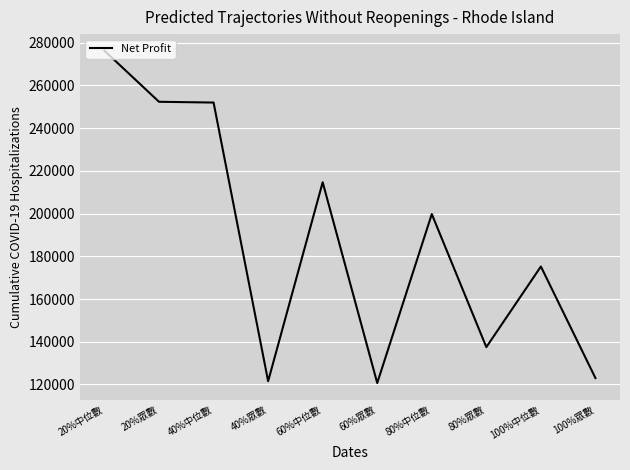

The value at 40%中位數 is 251970.0. True or false?

True